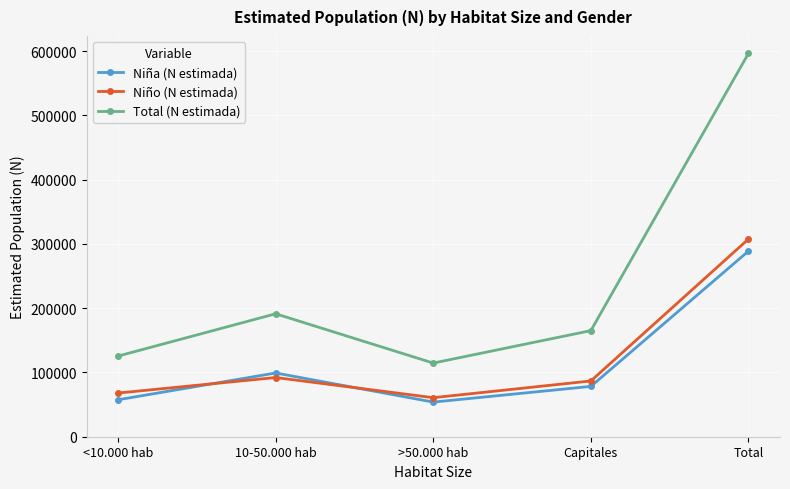

What is the sum of all Niño (N estimada) values?

615152